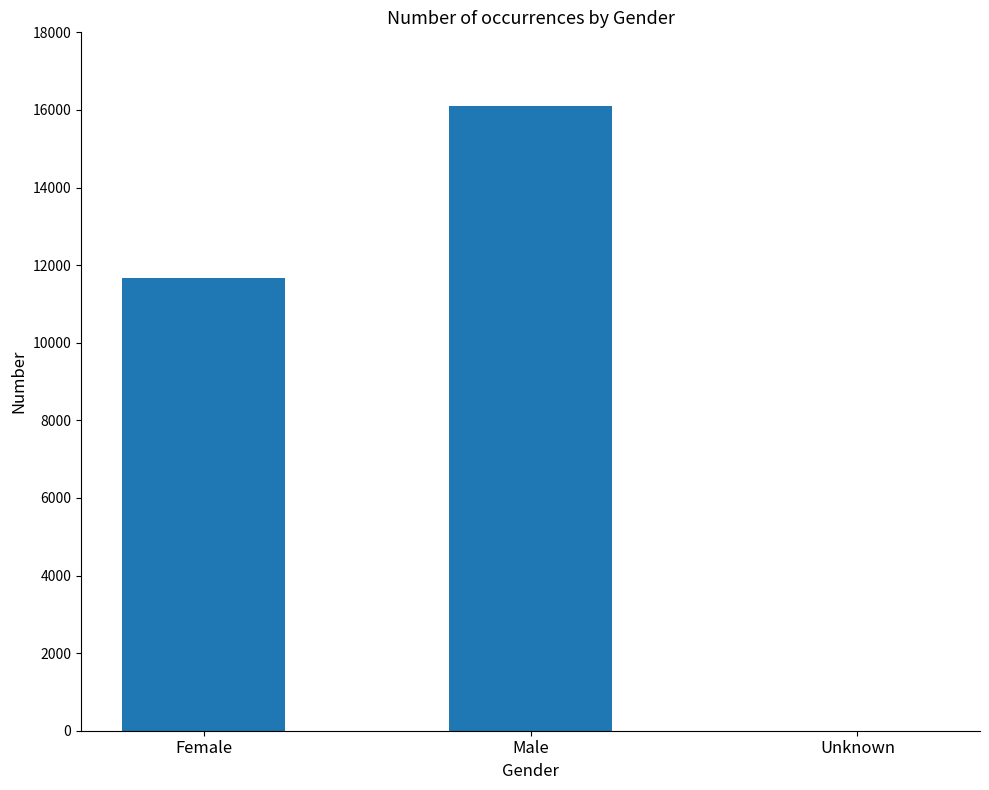

How many categories are shown in the chart?

3